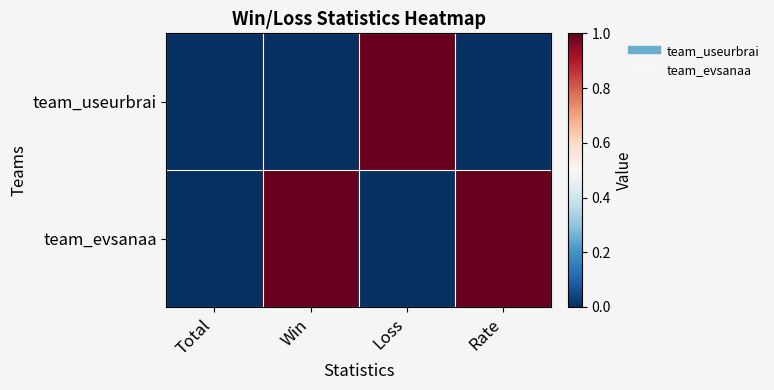

Rank the series by their average value, from highest to lowest.

team_evsanaa, team_useurbrai